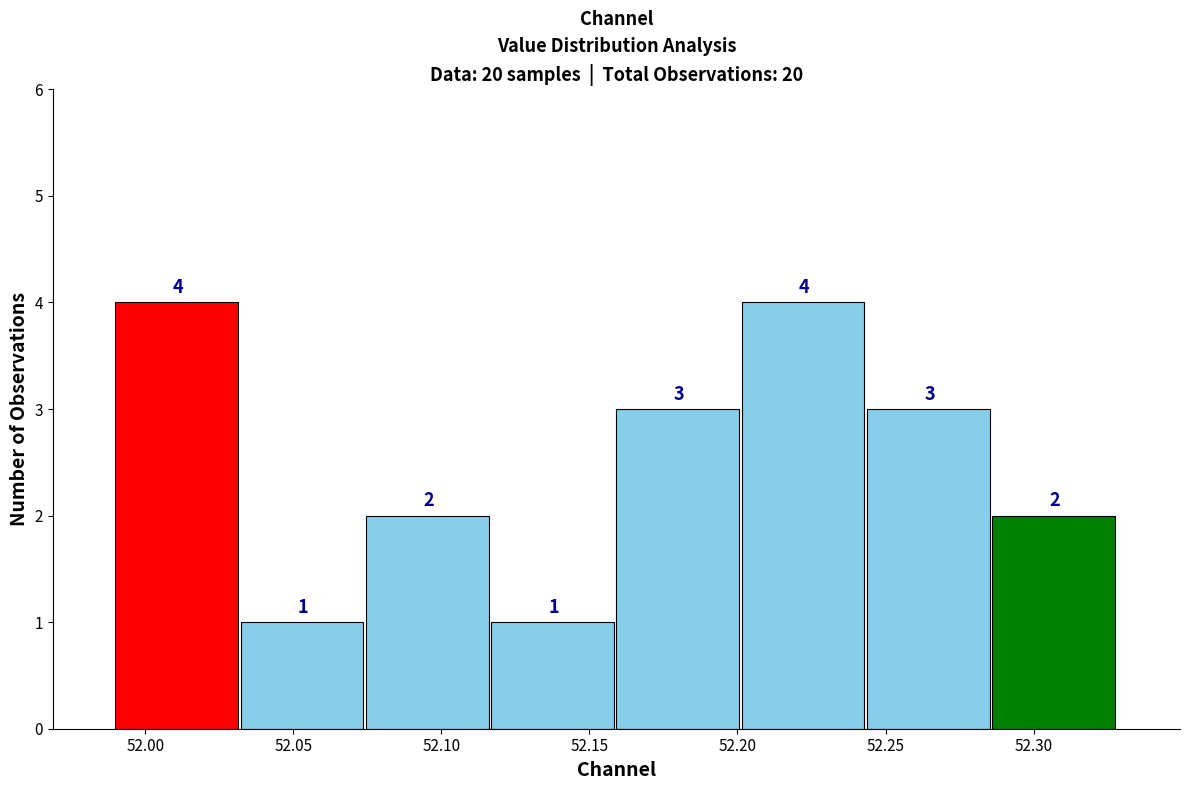

How tall is the bar that spans 52.285 to 52.330 on the x-axis? The bar edges are not printed on the chart, so give them approximately, as read against the axis.

2